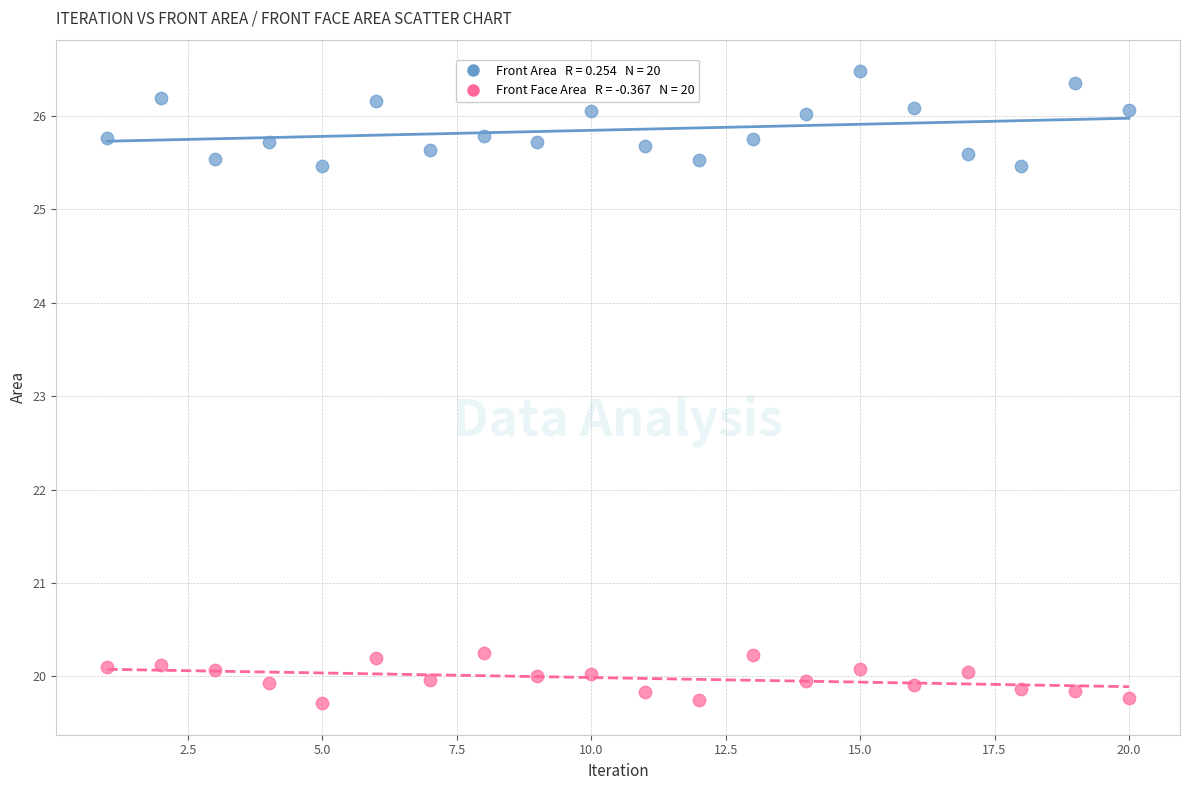

Across all data points, what is the range of Y values (max minus min)?

6.8